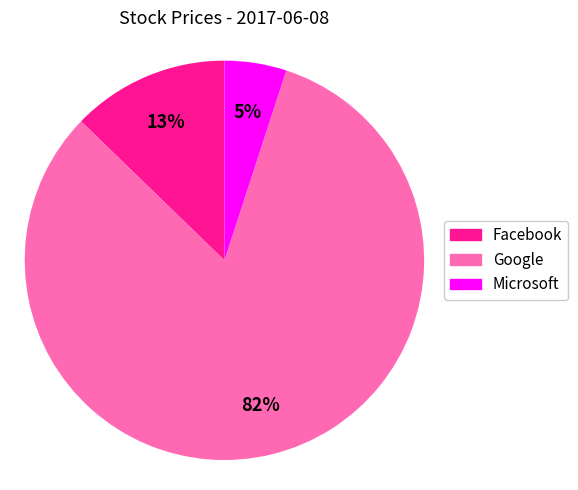

Which slice is the largest?

Google